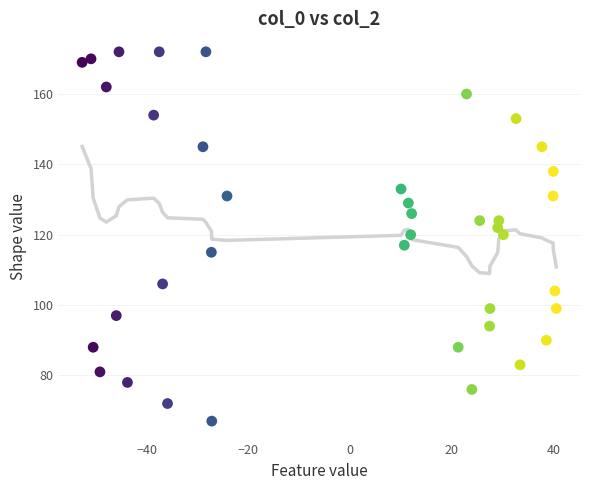

What is the range of Y values (max minus min)?

105